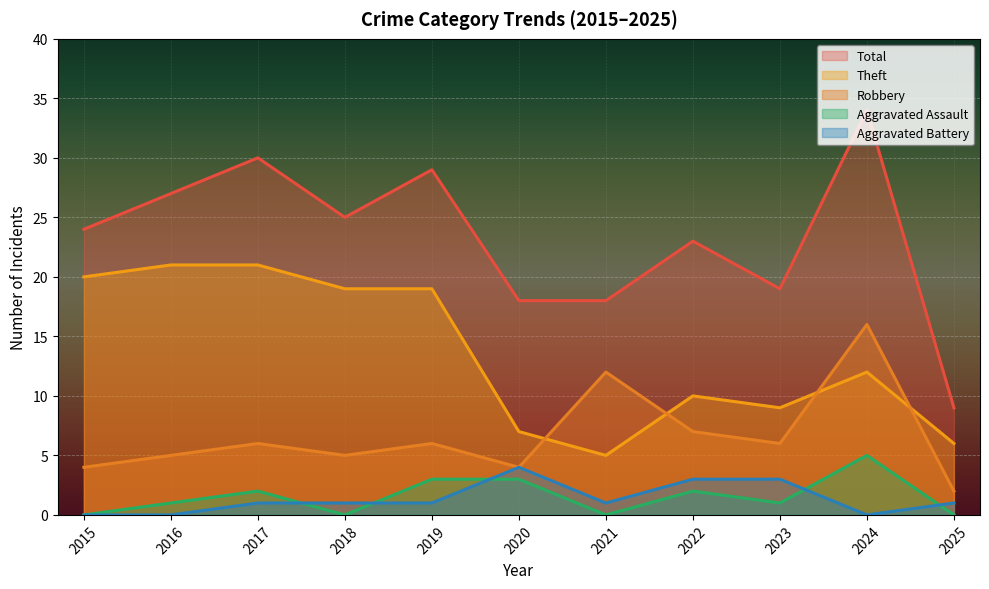

What is the spread (max minus min) of values at 2018?

25